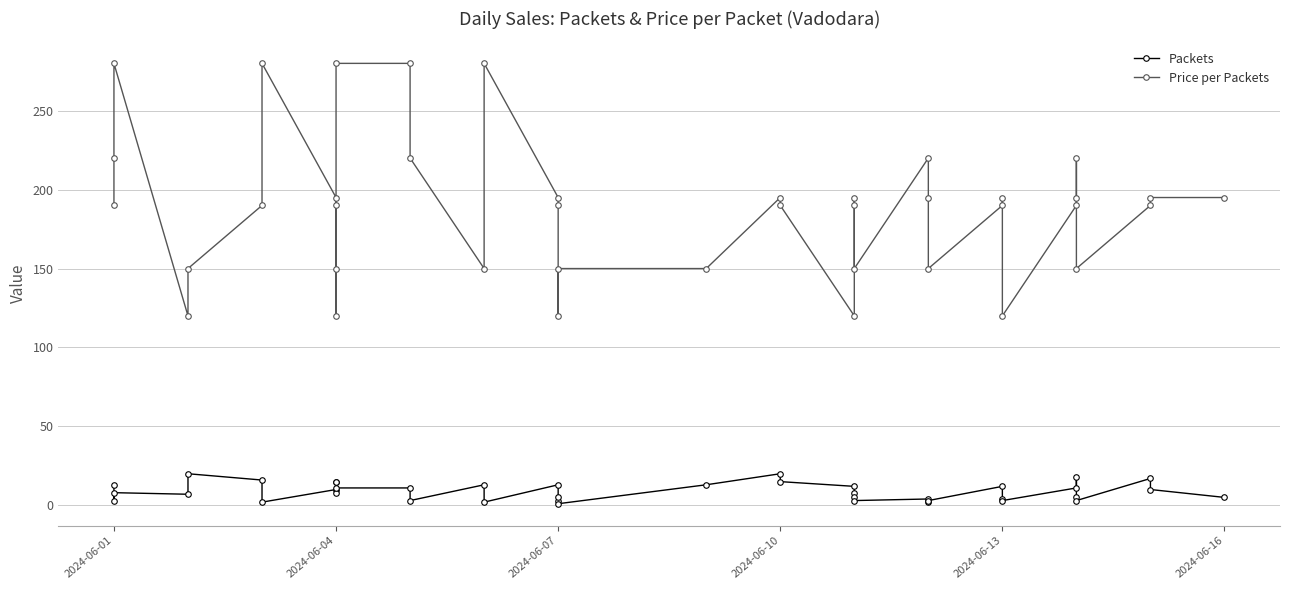

True or false: Packets and Price per Packets cross at least once.

False